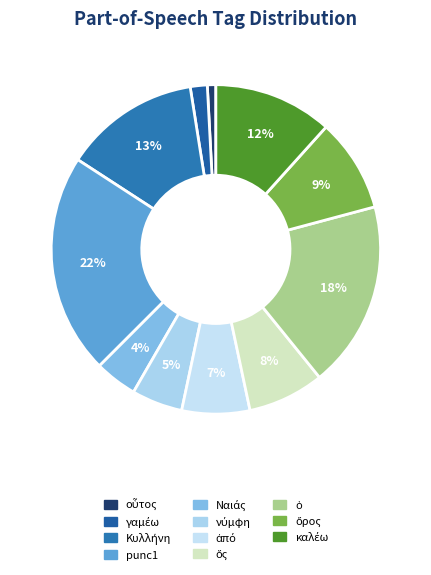

To the nearest percent, what is the combined percentage of Ναιάς and ἀπό?

11%